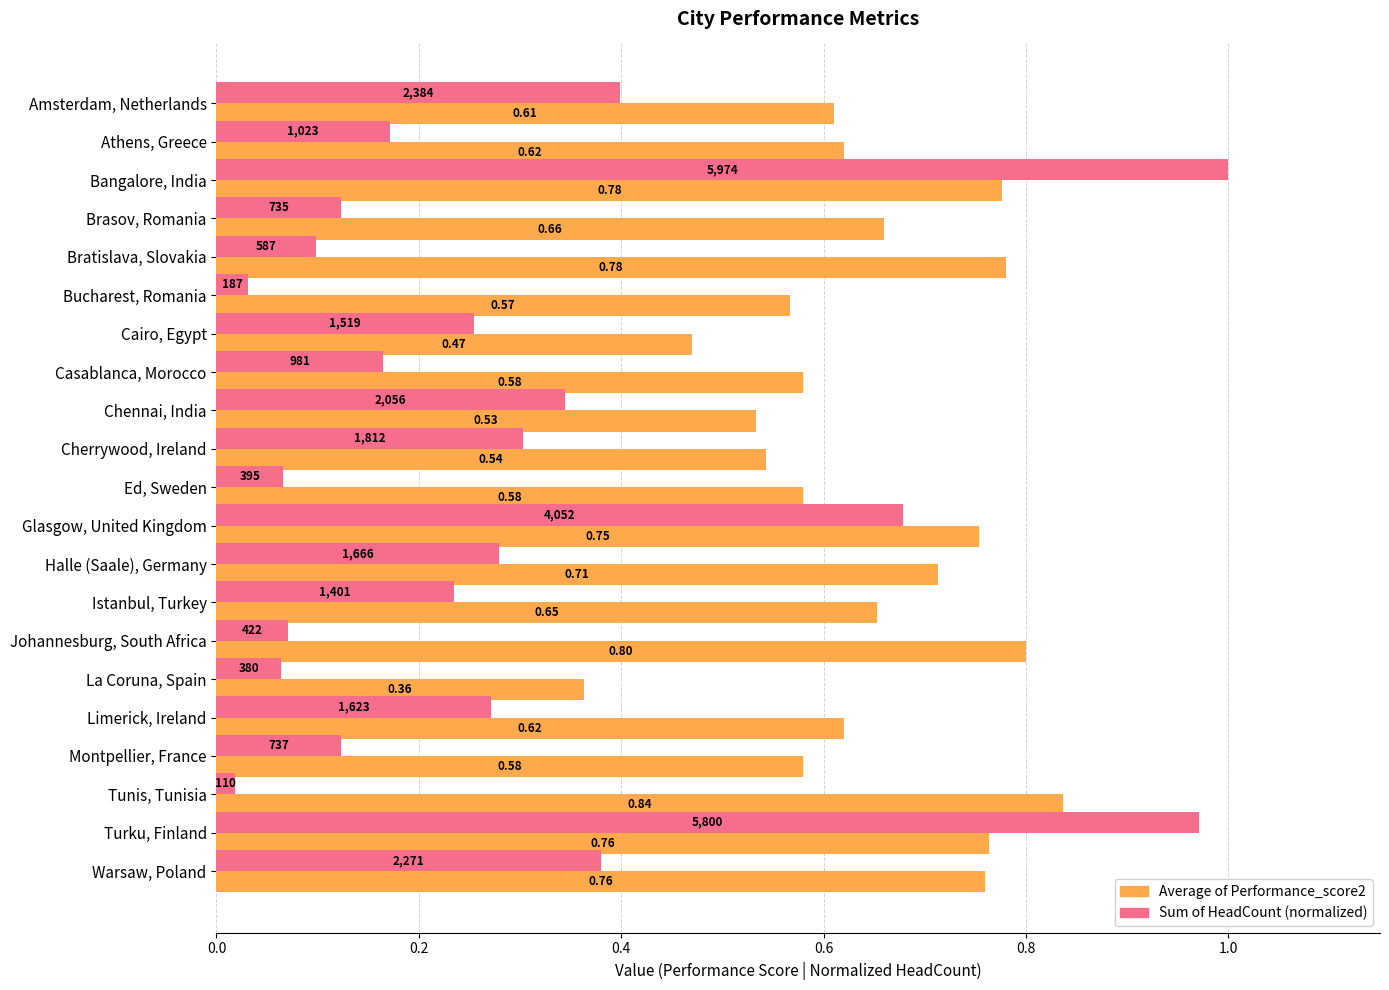

Which series has the largest range (max minus min)?

Sum of HeadCount (normalized)